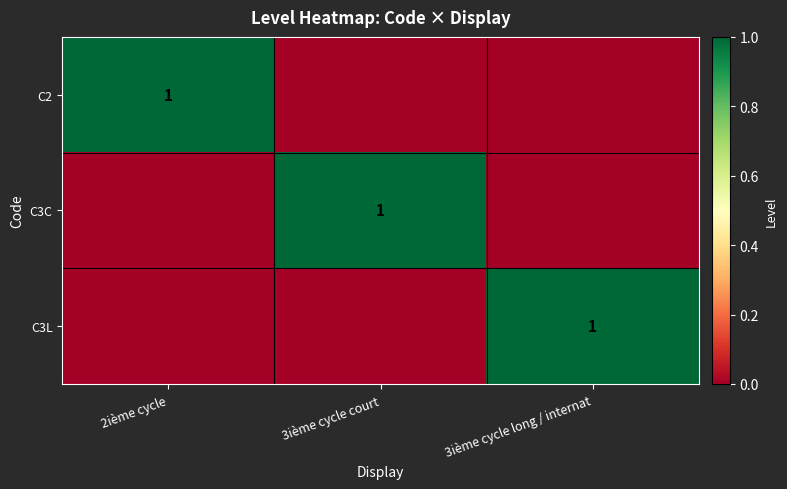

The value of C3L at 3ième cycle long / internat is 0. True or false?

False